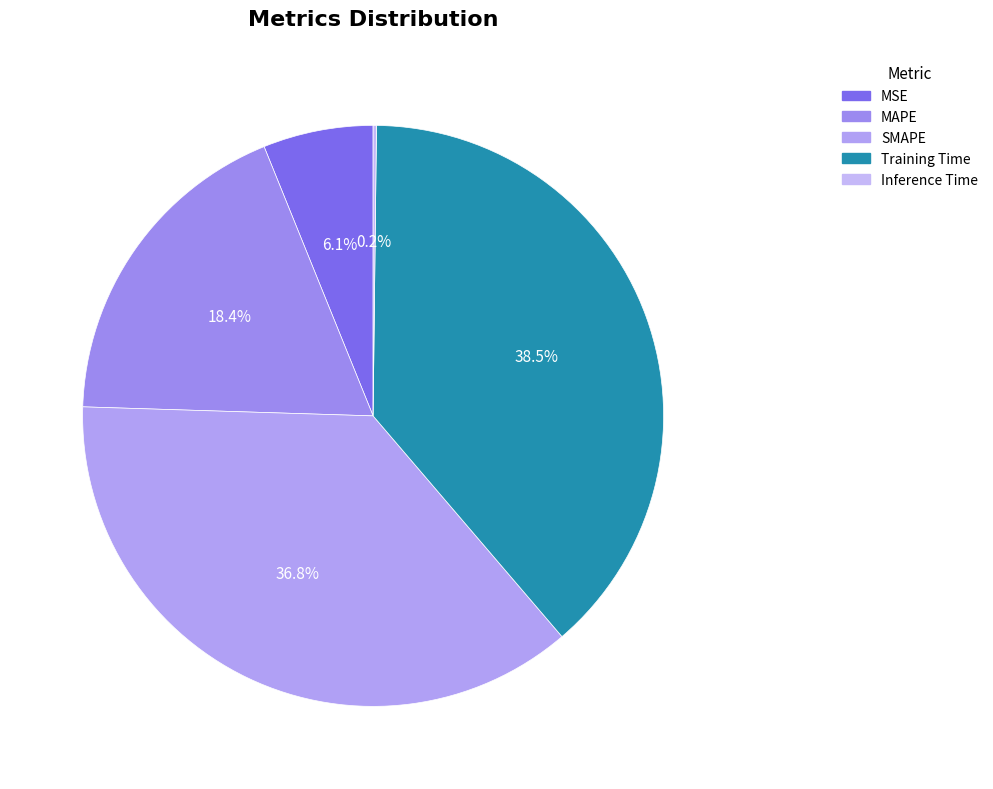

How many slices are in this pie chart?

5